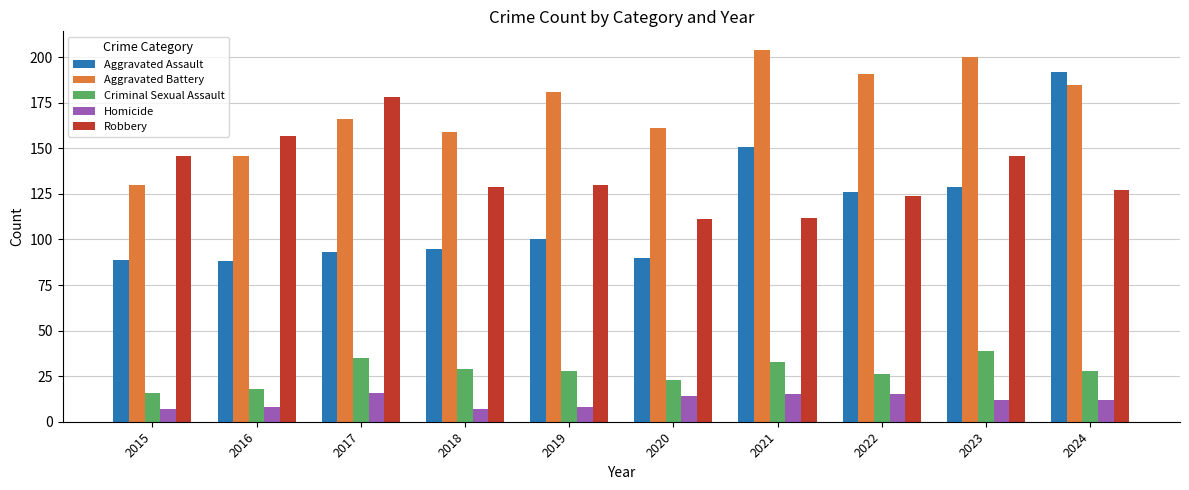

Which category has the lowest value in the Aggravated Battery series?

2015